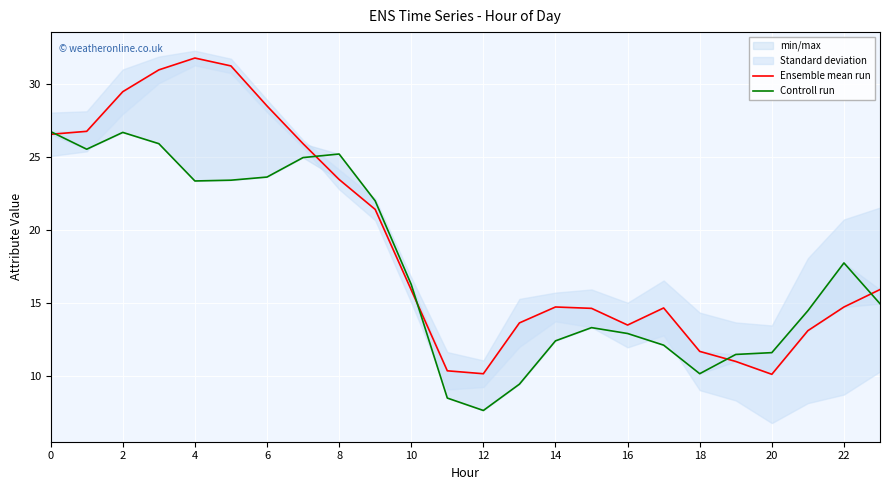

True or false: Controll run and Ensemble mean run intersect in this chart.

True